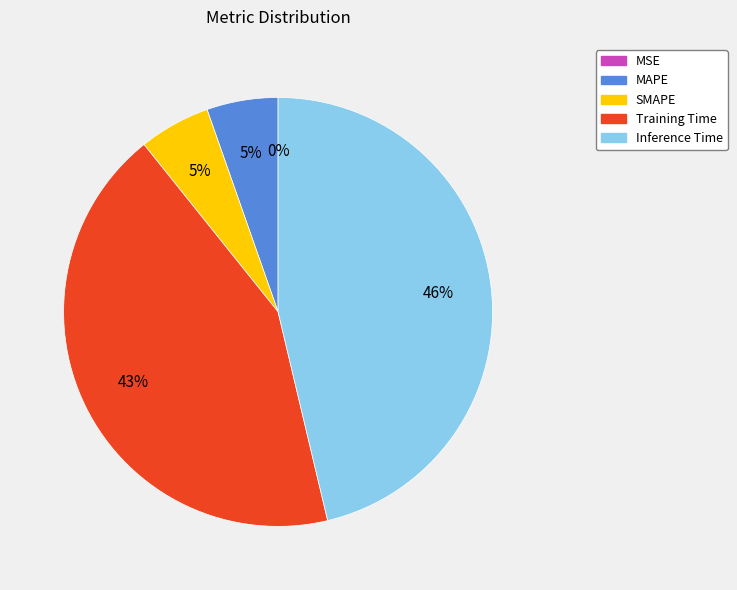

To the nearest percent, what is the combined percentage of Training Time and MAPE?

48%